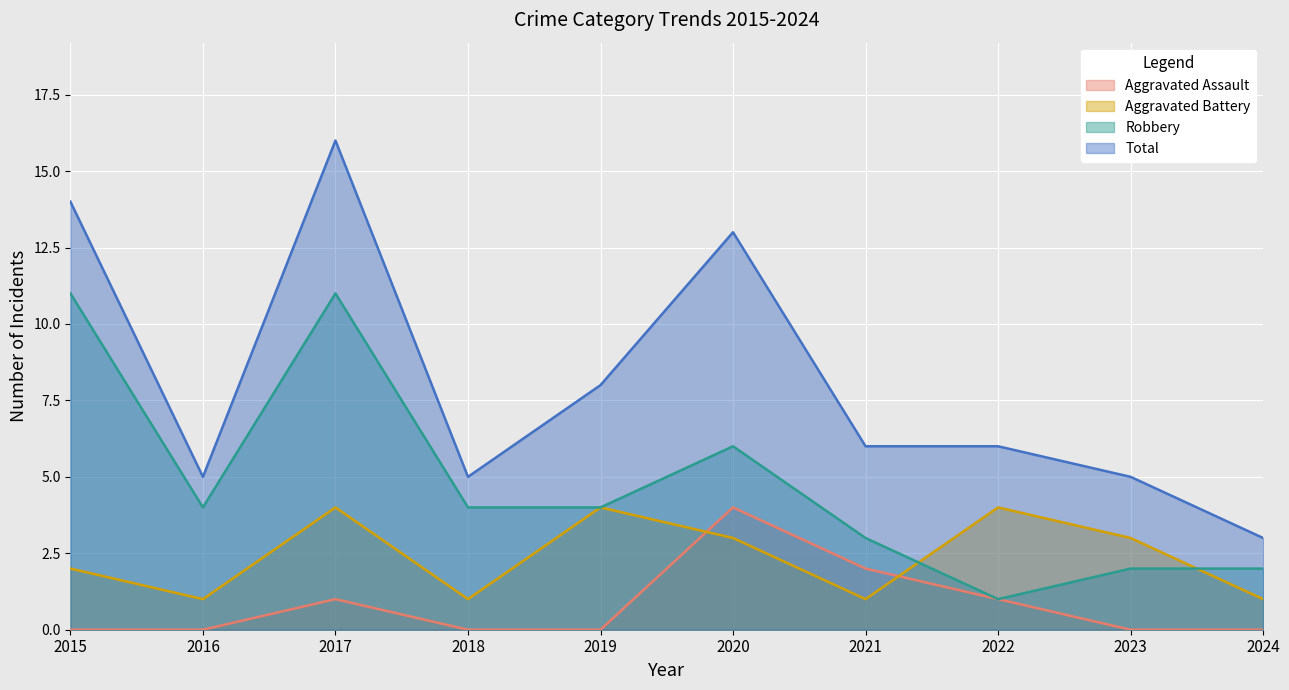

Reading left to right, what are all the values shown in this chart?

Aggravated Assault: 2015=0	2016=0	2017=1	2018=0	2019=0	2020=4	2021=2	2022=1	2023=0	2024=0
Aggravated Battery: 2015=2	2016=1	2017=4	2018=1	2019=4	2020=3	2021=1	2022=4	2023=3	2024=1
Robbery: 2015=11	2016=4	2017=11	2018=4	2019=4	2020=6	2021=3	2022=1	2023=2	2024=2
Total: 2015=14	2016=5	2017=16	2018=5	2019=8	2020=13	2021=6	2022=6	2023=5	2024=3